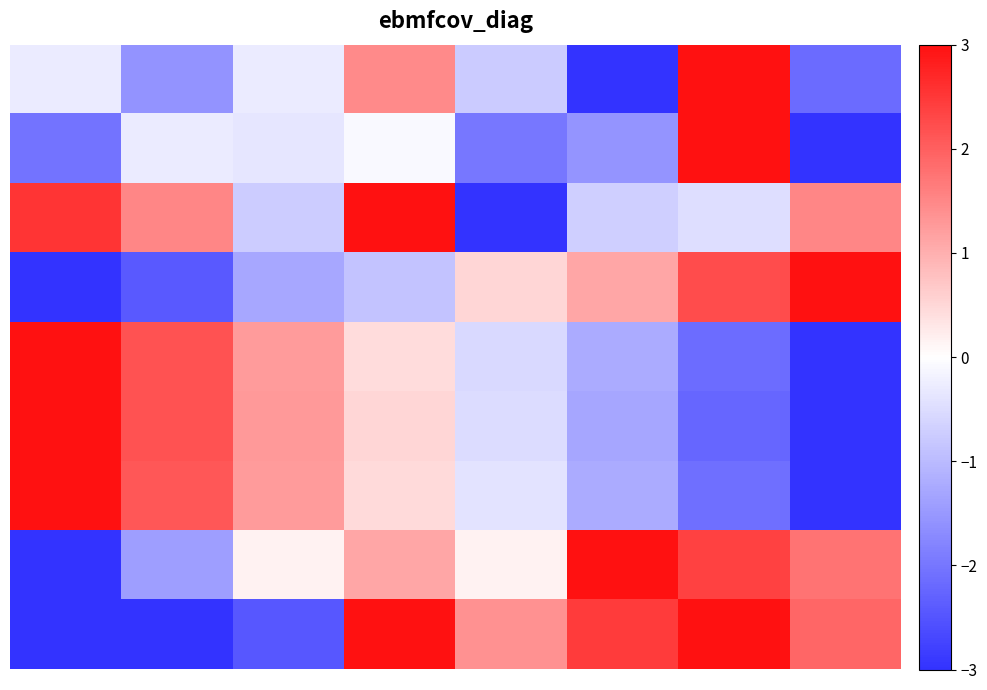

Which label corresponds to the largest value in the chart?

5